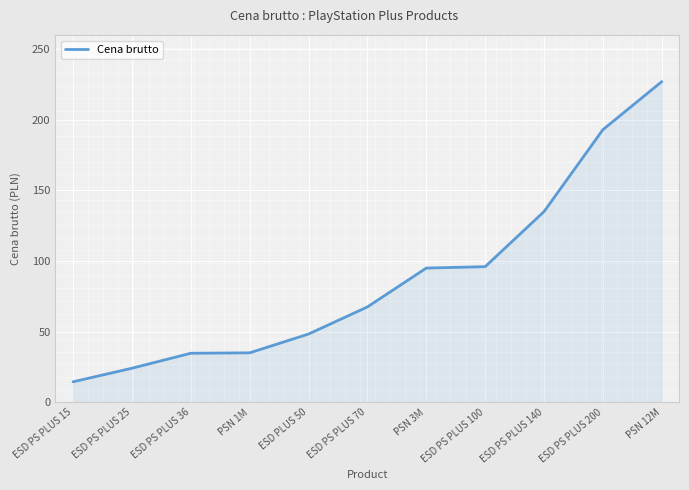

Is it true that the value at ESD PS PLUS 140 is 73.4?

False